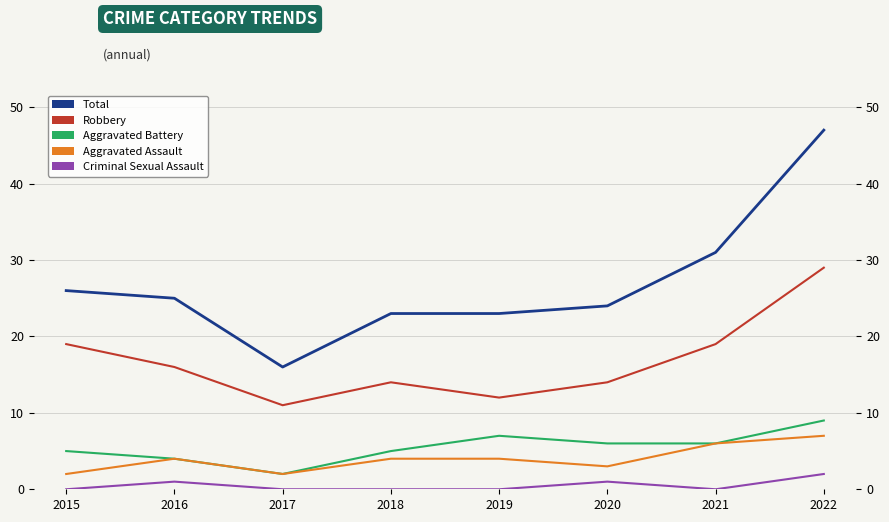

List the series in order of their peak value, highest first.

Total, Robbery, Aggravated Battery, Aggravated Assault, Criminal Sexual Assault